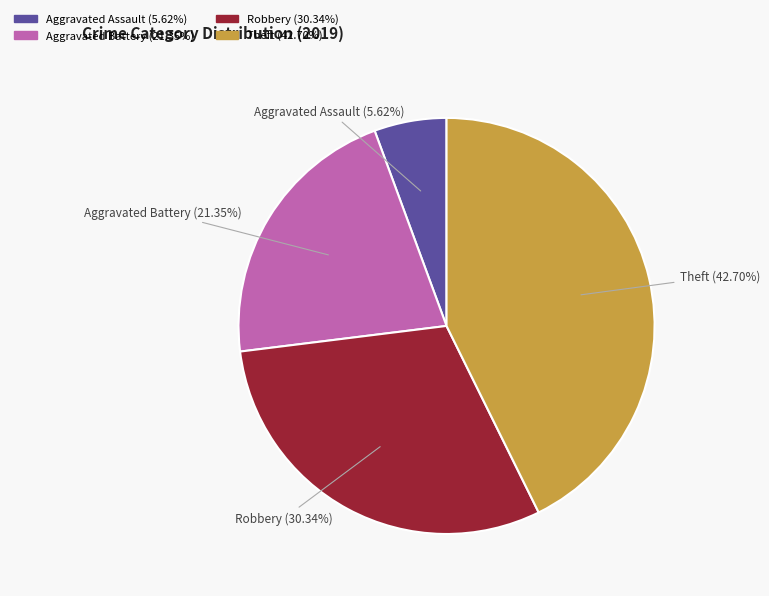

How many slices are in this pie chart?

4